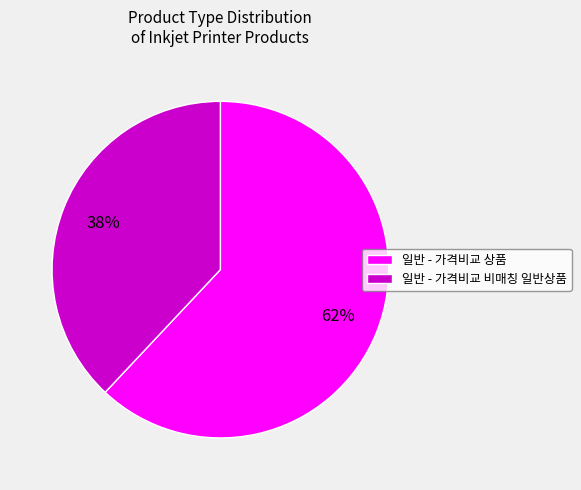

True or false: 일반 - 가격비교 비매칭 일반상품 accounts for 47% of the total.

False